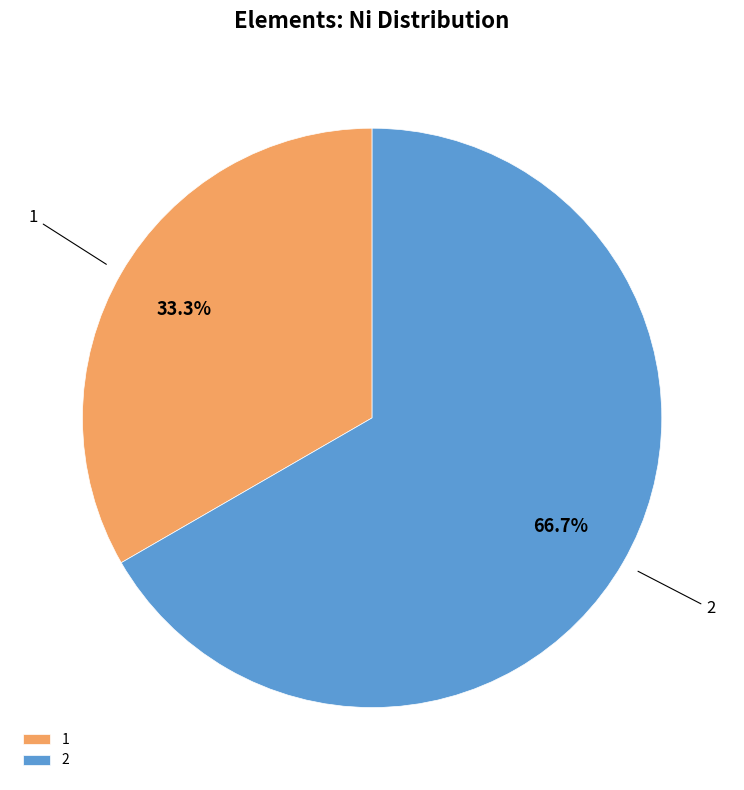

Rank the categories by value from highest to lowest.

2, 1